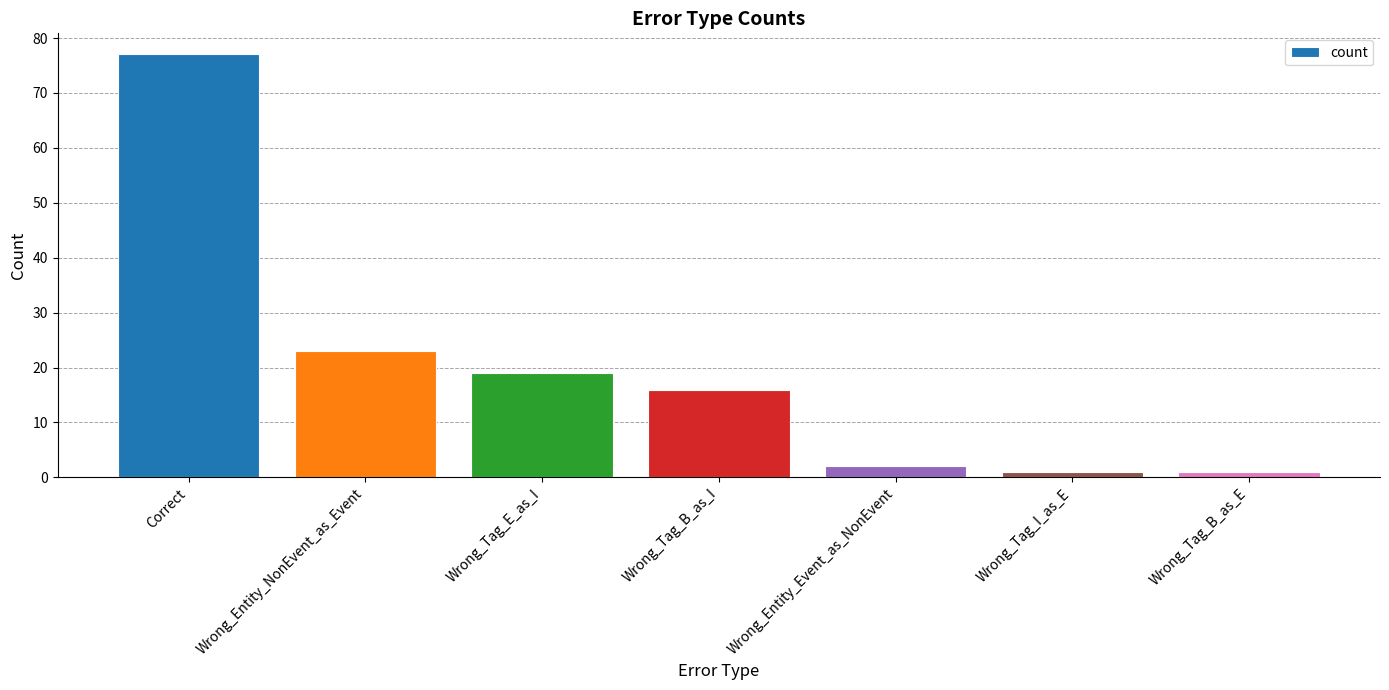

Is it true that the value at Wrong_Entity_NonEvent_as_Event is 39?

False